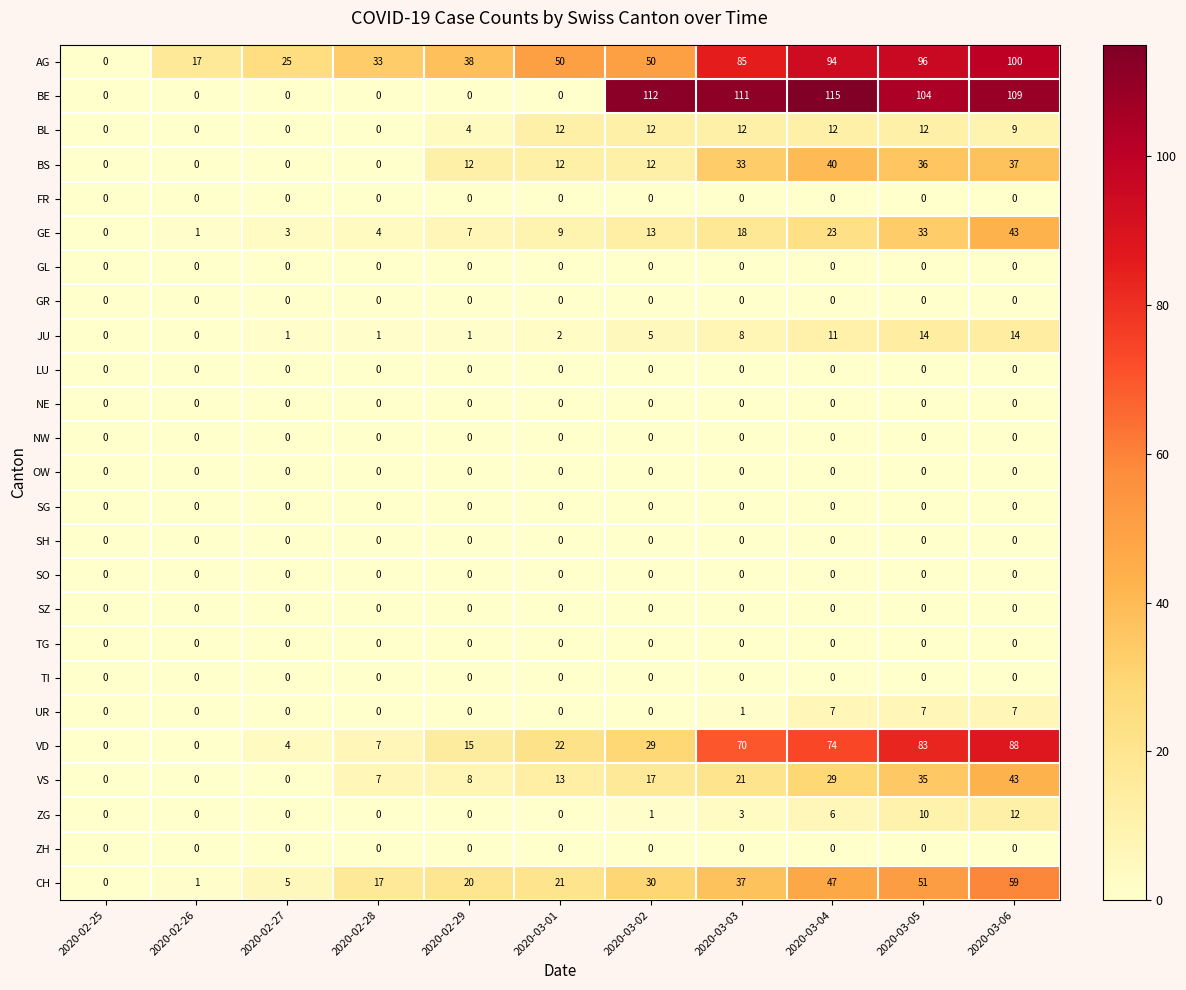

At which category is the sum across all series the highest?

2020-03-06